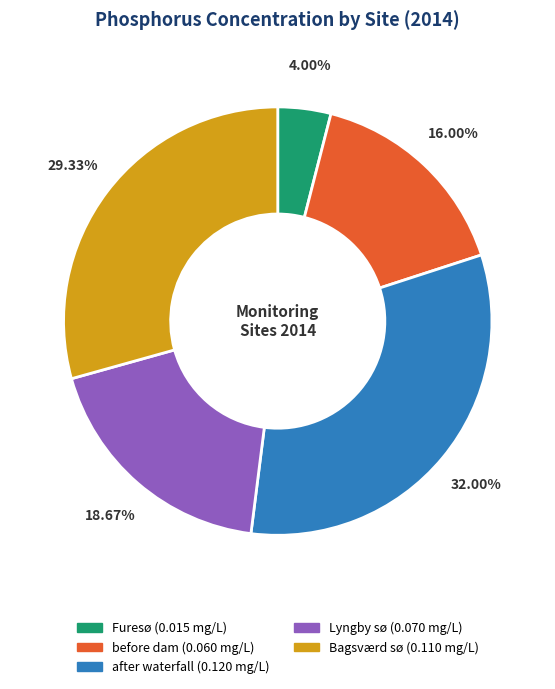

Is it true that Furesø is 4% of the pie?

True